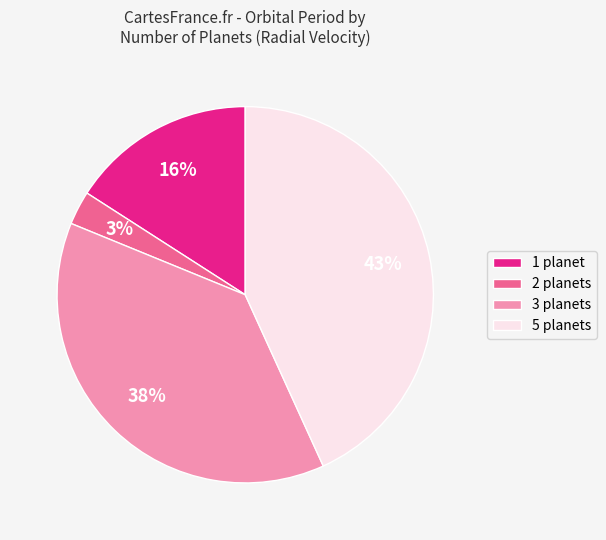

Do 1 planet and 2 planets together represent more than half of the pie?

No